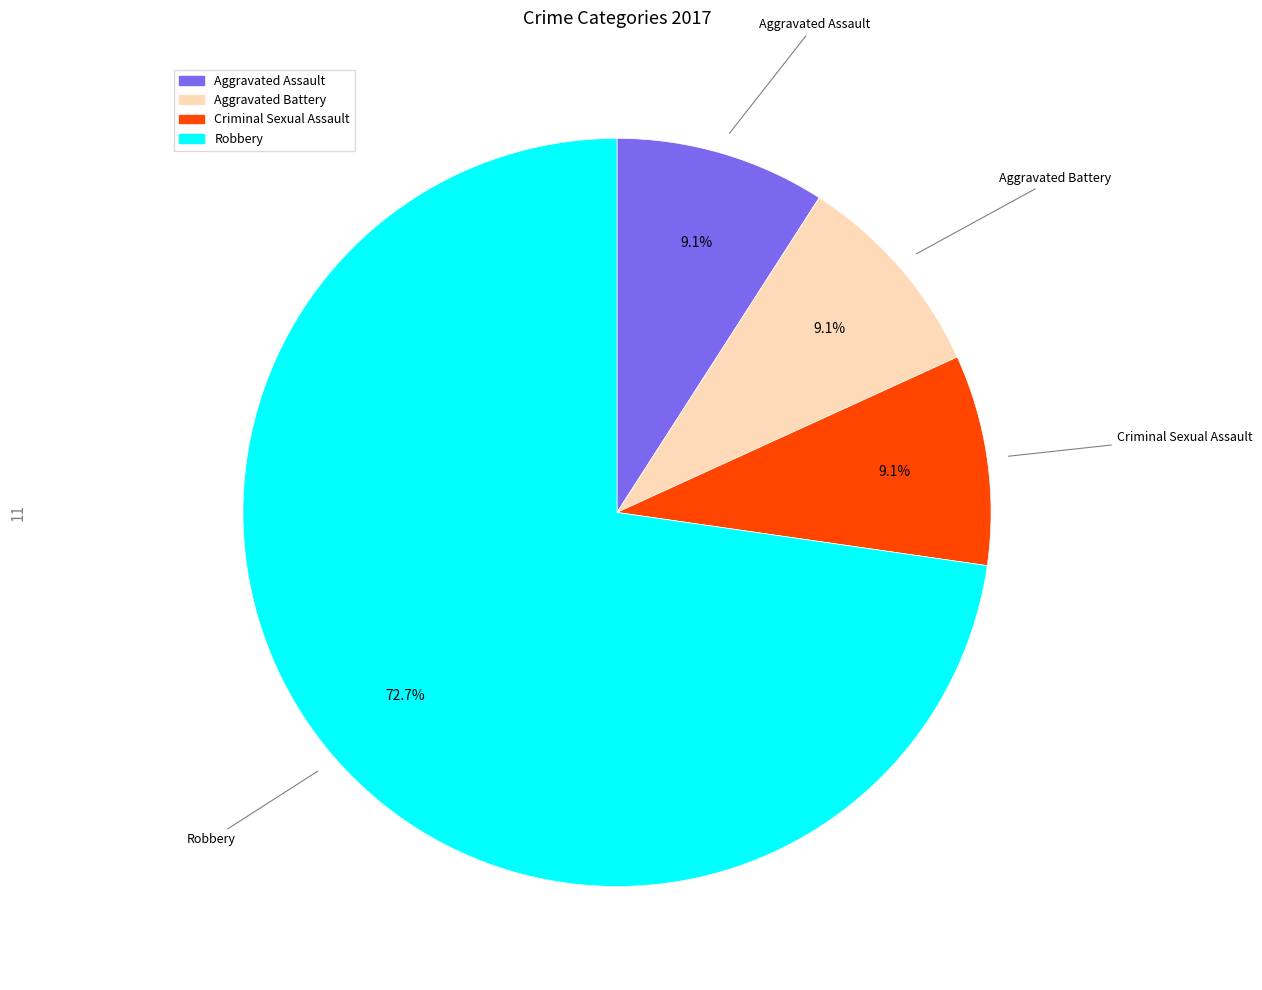

To the nearest percent, what percentage of the pie is Aggravated Assault?

9%